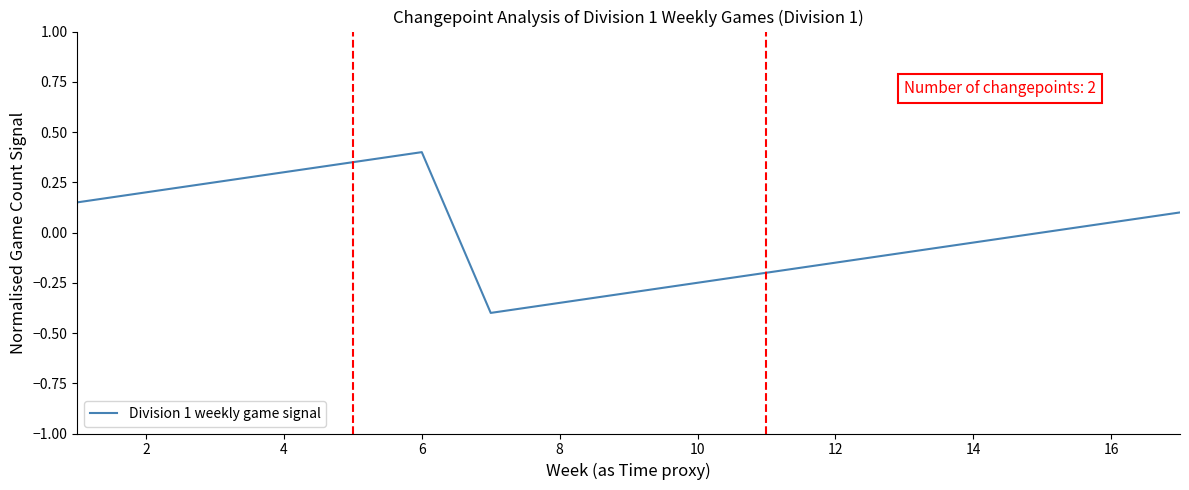

What is the smallest value displayed?

-0.4